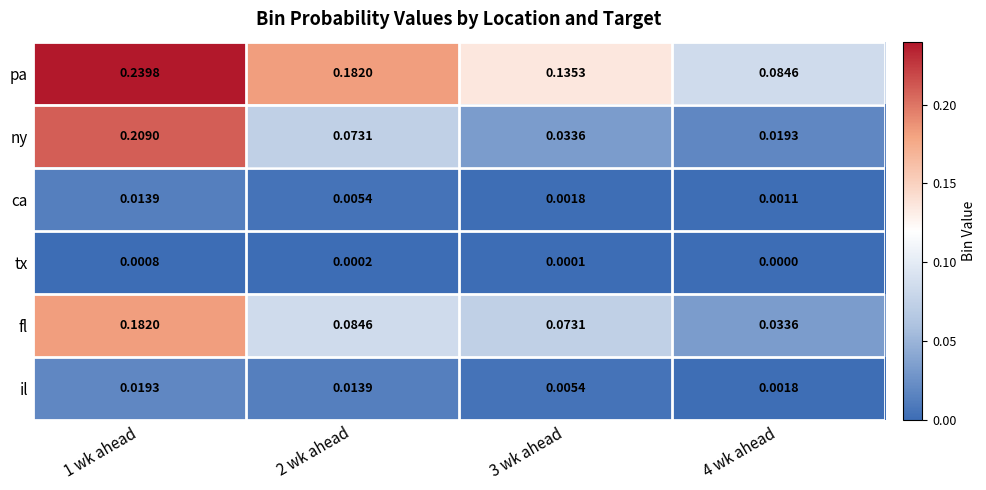

Which series has the widest spread of values?

ny